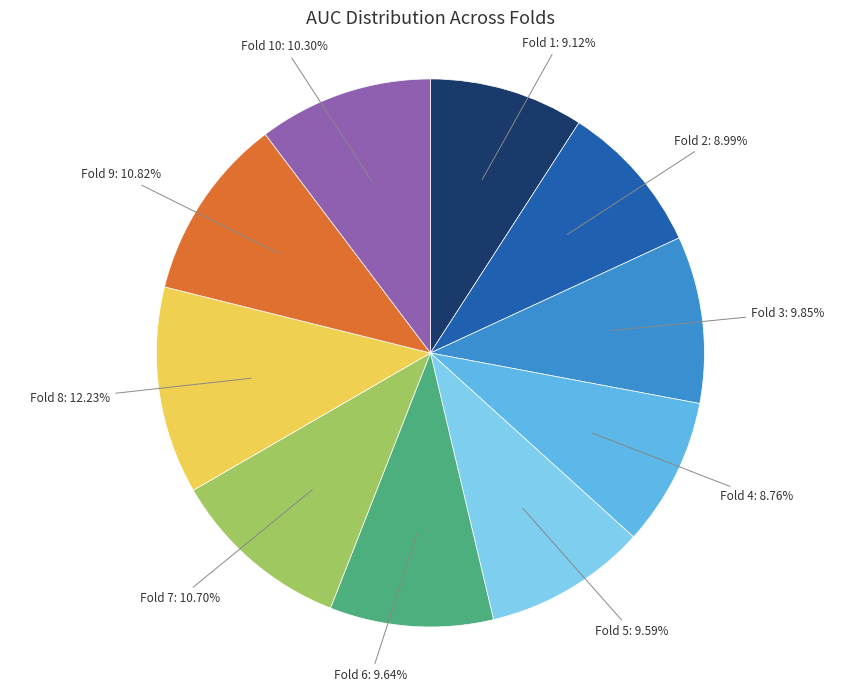

Is there a majority slice in this chart?

No